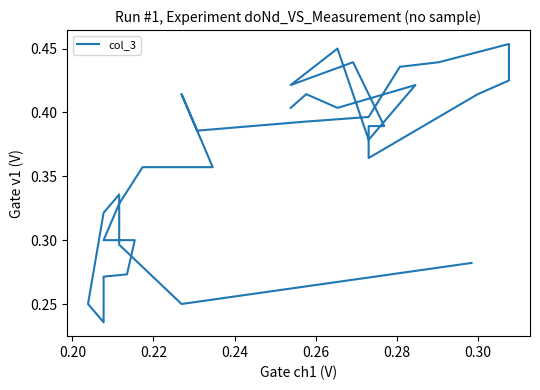

What is the greatest value displayed?

0.5